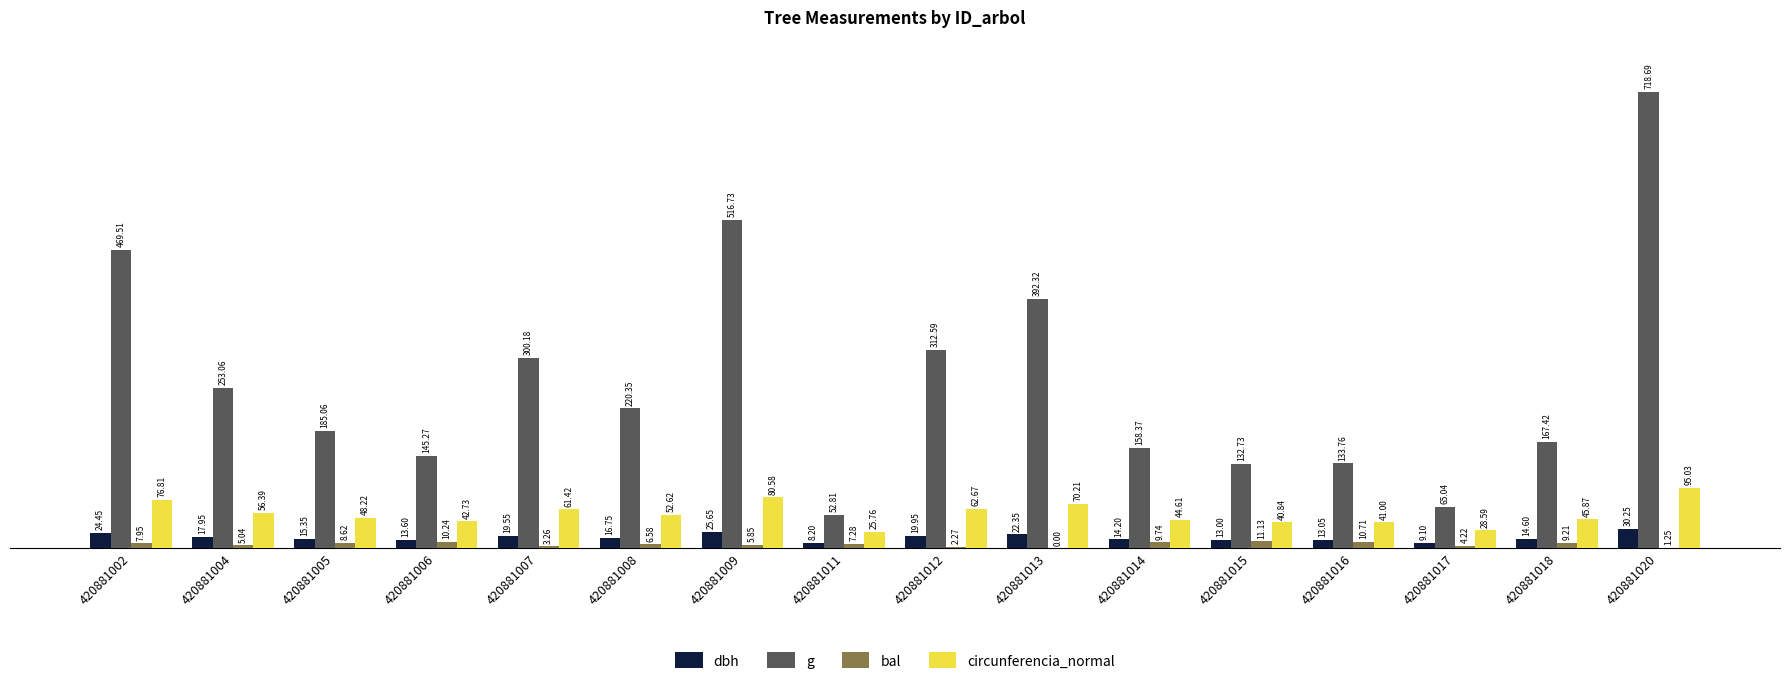

How many distinct data groups are displayed?

4